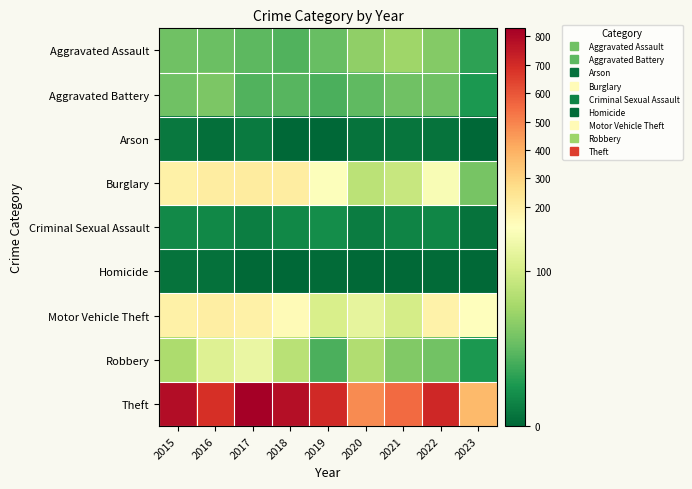

Reading left to right, what are all the values shown in this chart?

Aggravated Assault: 2015=56	2016=54	2017=49	2018=45	2019=53	2020=69	2021=75	2022=64	2023=33
Aggravated Battery: 2015=56	2016=61	2017=45	2018=47	2019=43	2020=50	2021=56	2022=56	2023=27
Arson: 2015=10	2016=5	2017=11	2018=0	2019=1	2020=7	2021=8	2022=7	2023=1
Burglary: 2015=194	2016=207	2017=213	2018=209	2019=127	2020=88	2021=94	2022=124	2023=59
Criminal Sexual Assault: 2015=19	2016=18	2017=13	2018=18	2019=21	2020=12	2021=16	2022=17	2023=7
Homicide: 2015=7	2016=6	2017=2	2018=0	2019=3	2020=2	2021=2	2022=3	2023=2
Motor Vehicle Theft: 2015=193	2016=201	2017=191	2018=146	2019=103	2020=112	2021=101	2022=188	2023=132
Robbery: 2015=81	2016=107	2017=115	2018=87	2019=43	2020=83	2021=63	2022=57	2023=27
Theft: 2015=785	2016=686	2017=828	2018=783	2019=707	2020=479	2021=552	2022=712	2023=369